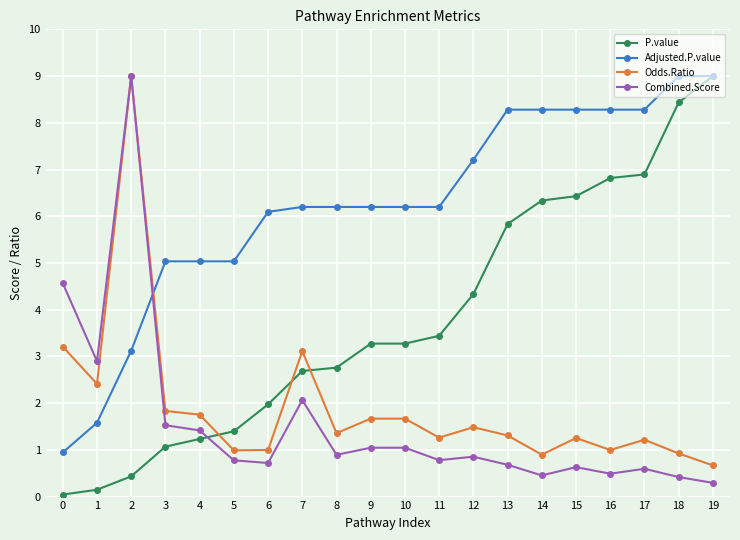

How many times do P.value and Odds.Ratio cross each other?

3